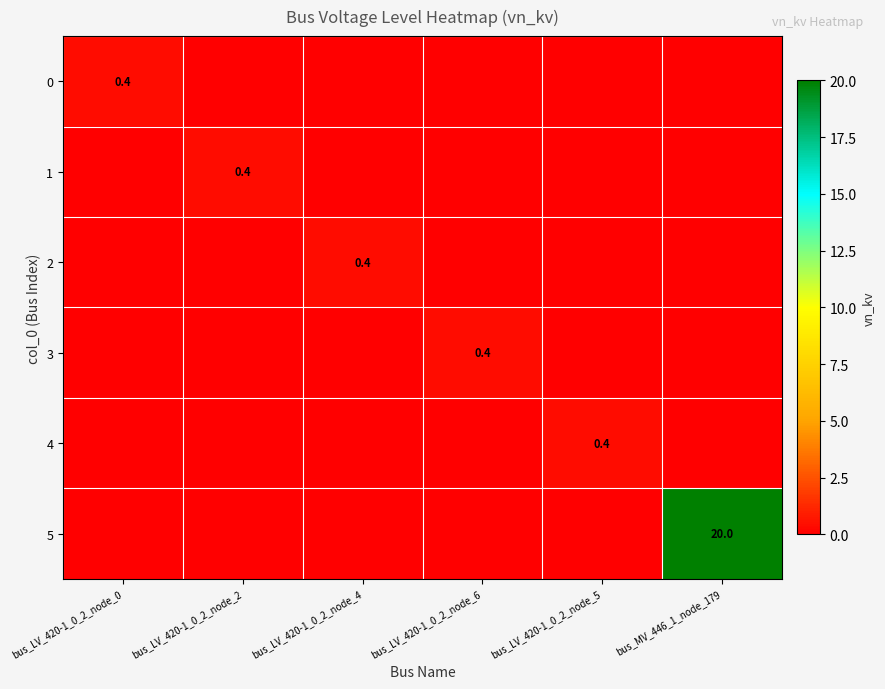

Count the 1 values in the range 0 to 1.

6